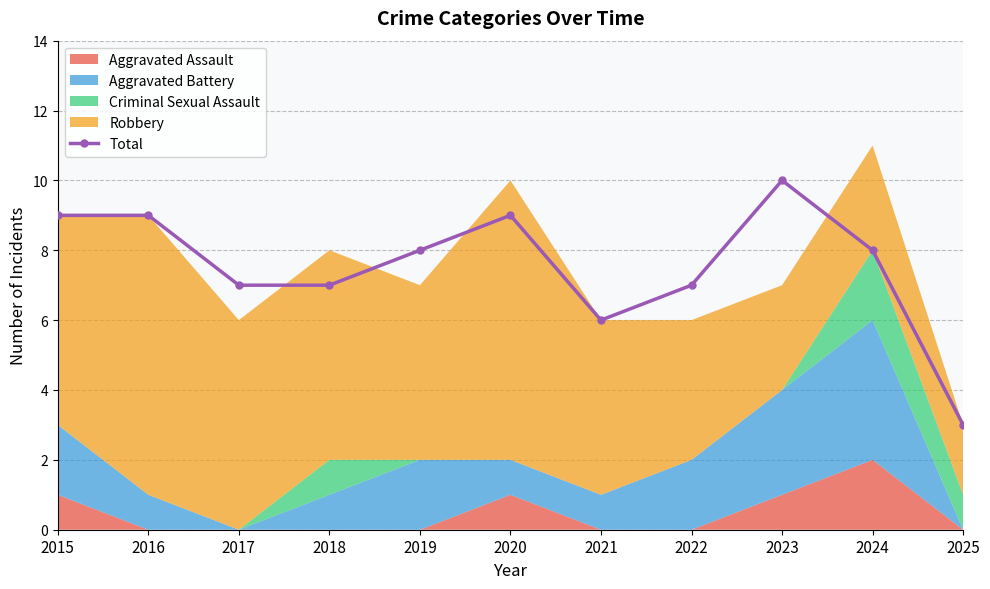

Reading left to right, list all the values displayed in this chart.

9	9	7	7	8	9	6	7	10	8	3